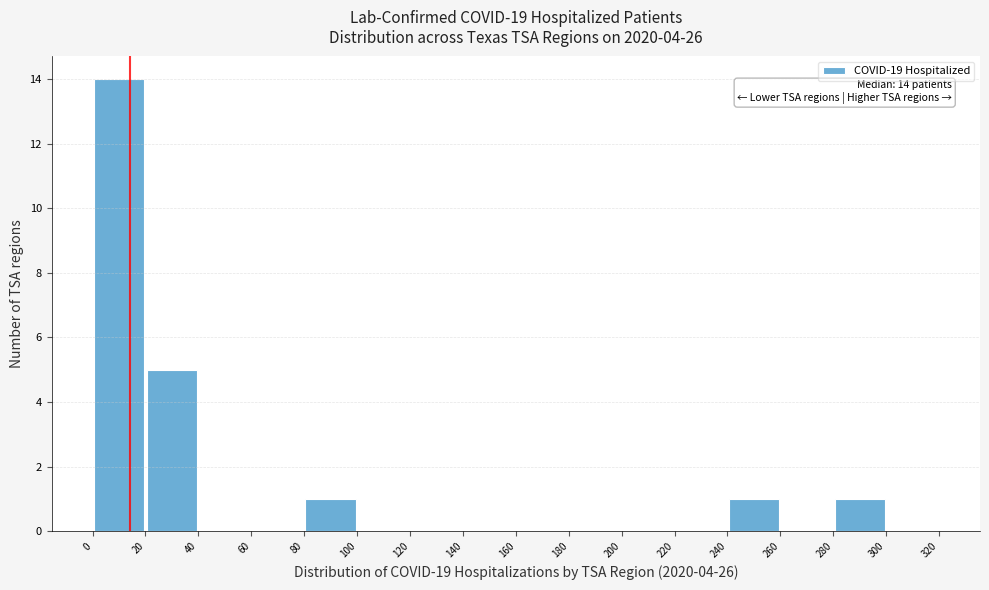

Over which range of the x-axis is the bar tallest?

0 to 20